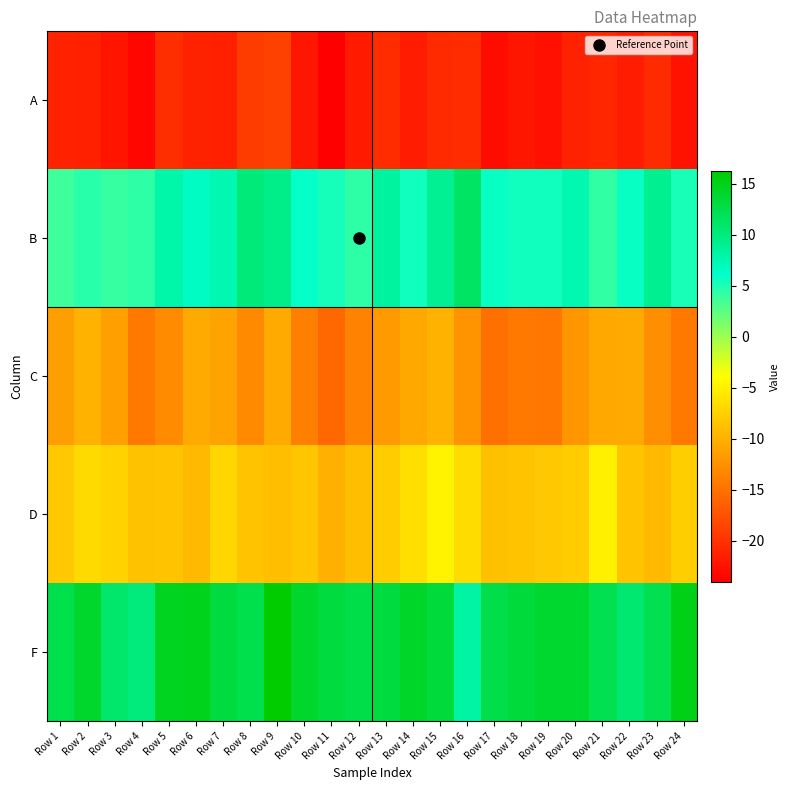

Rank the series by their maximum value, from lowest to highest.

A, C, D, B, F